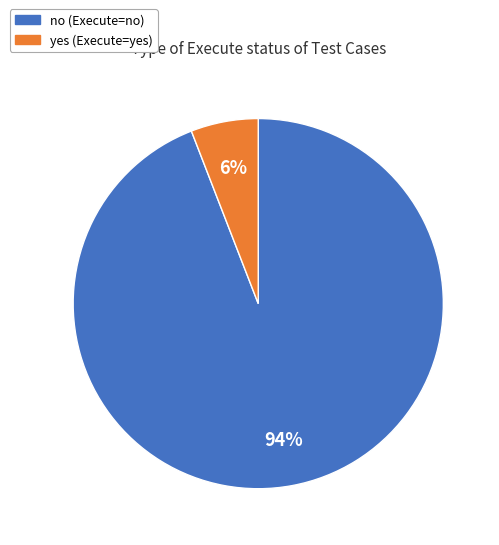

To the nearest percent, what is the difference between the no and yes slice percentages?

88%